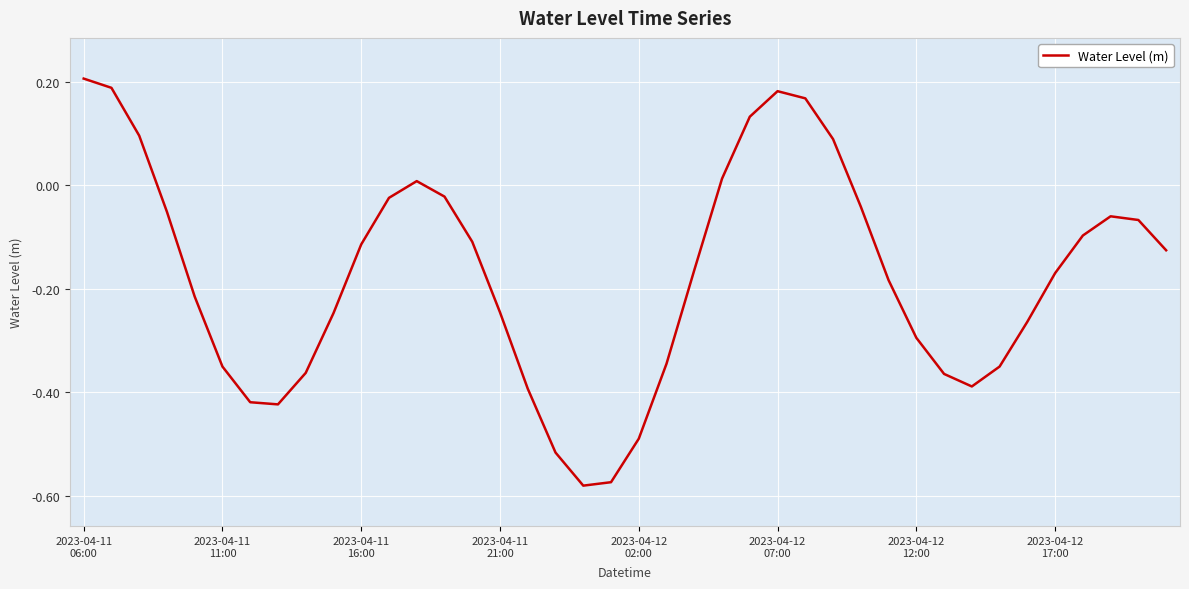

What is the difference between the maximum and minimum values?

0.8